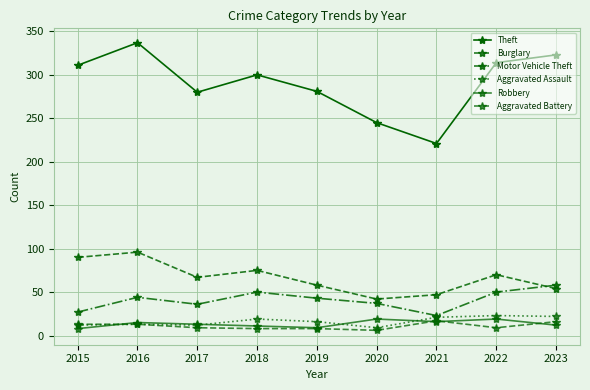

How many values in the Motor Vehicle Theft series are below 43?

4